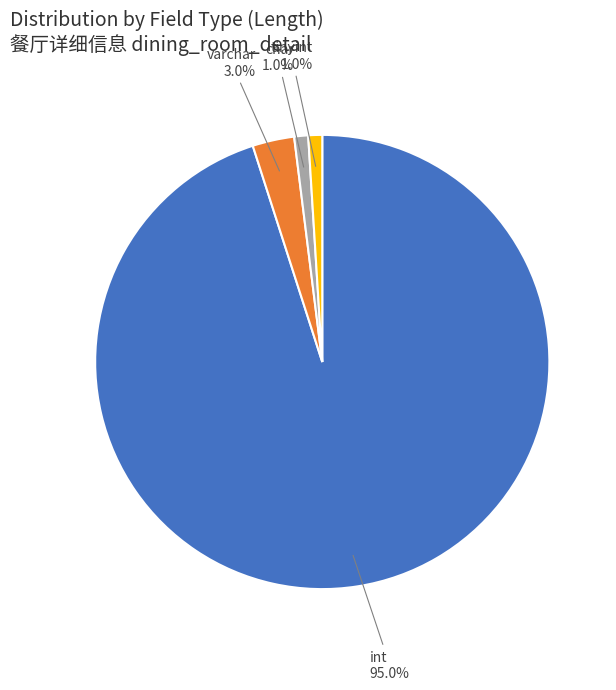

Which slice is the largest?

int